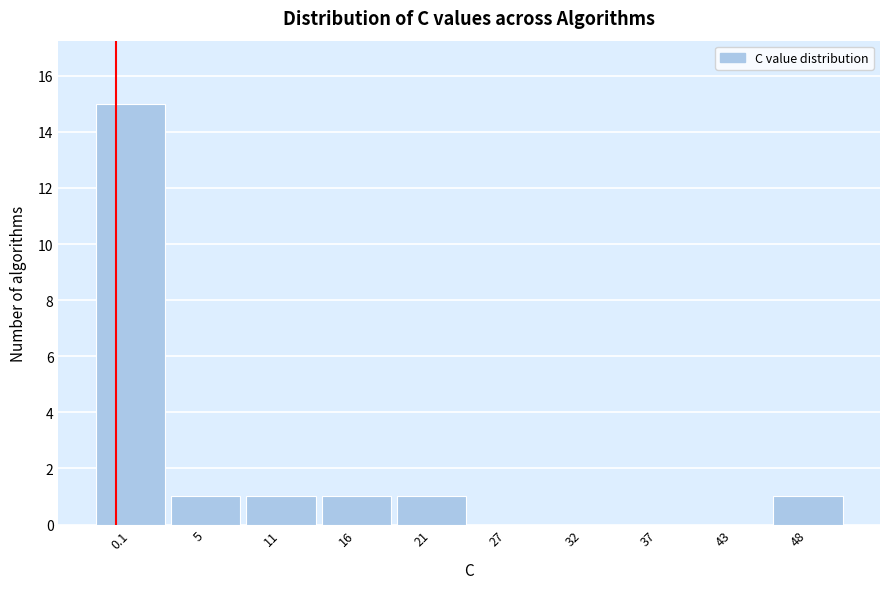

Reading right to left, list all the values displayed in this chart.

48=1	43=0	37=0	32=0	27=0	21=1	16=1	11=1	5=1	0.1=15